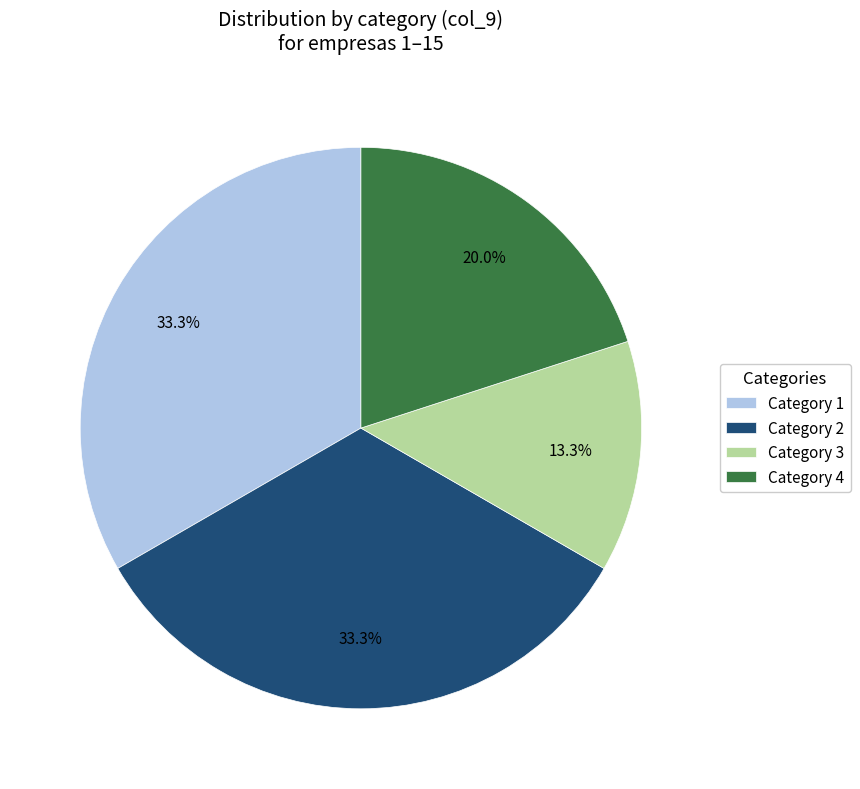

What percentage is NOT represented by Category 4?

80.0%